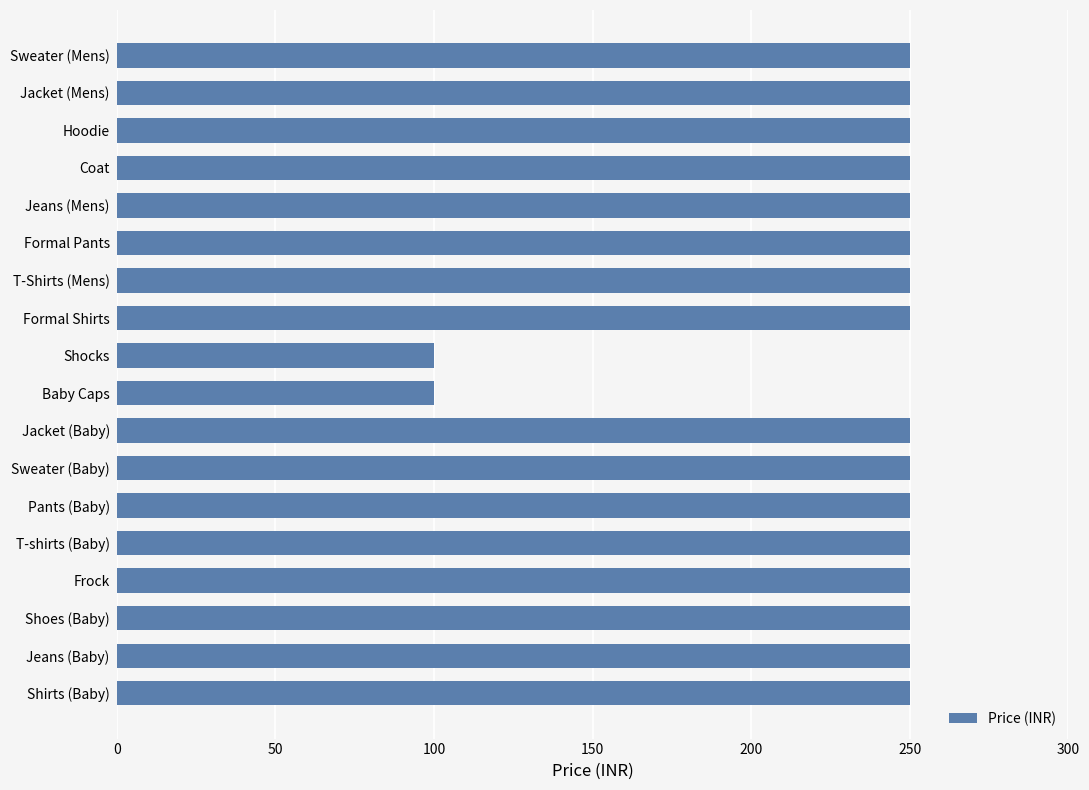

How many data points are less than 250?

2